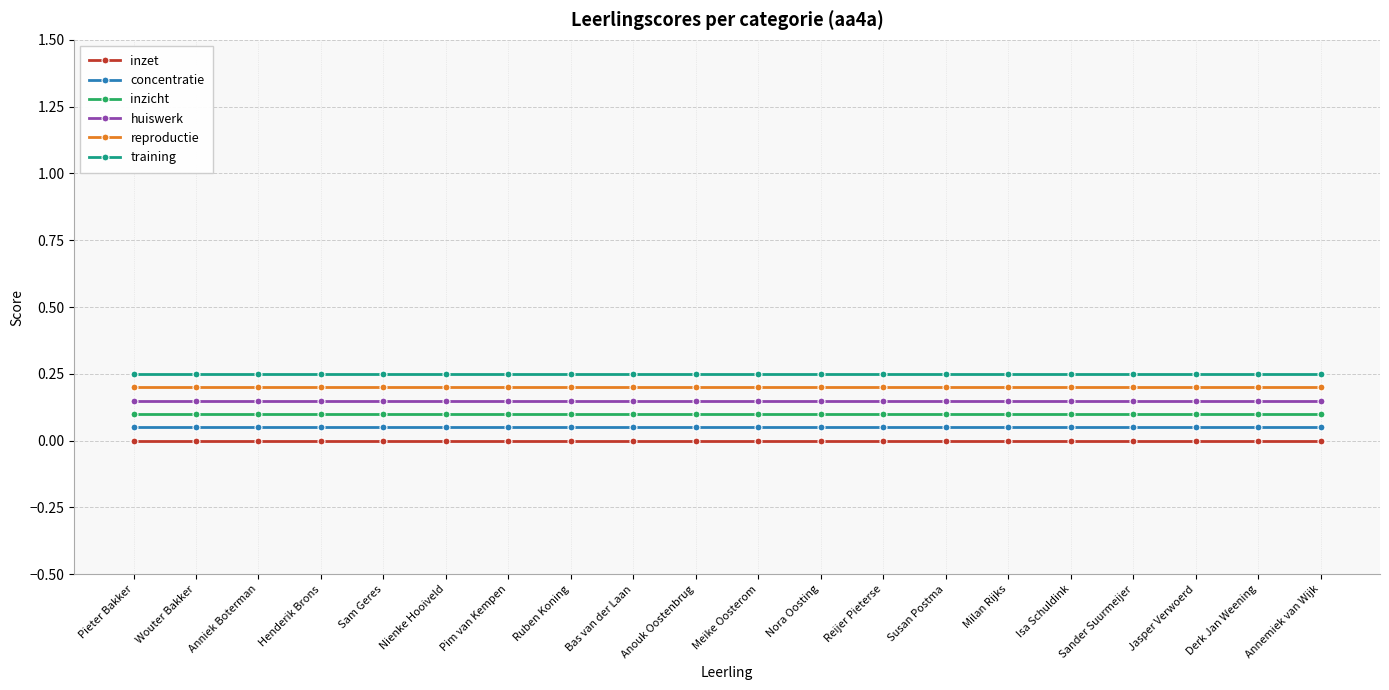

Is the value of inzicht at Anouk Oostenbrug greater than the value of training at Ruben Koning?

No